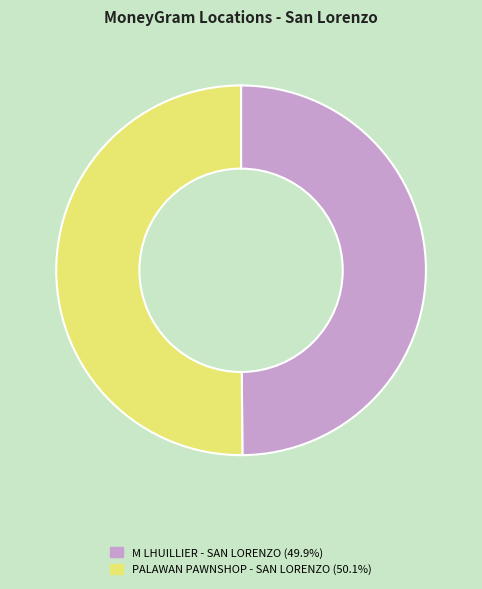

Approximately how many times larger is the value at M LHUILLIER - SAN LORENZO (49.9%) compared to PALAWAN PAWNSHOP - SAN LORENZO (50.1%)?

1.0